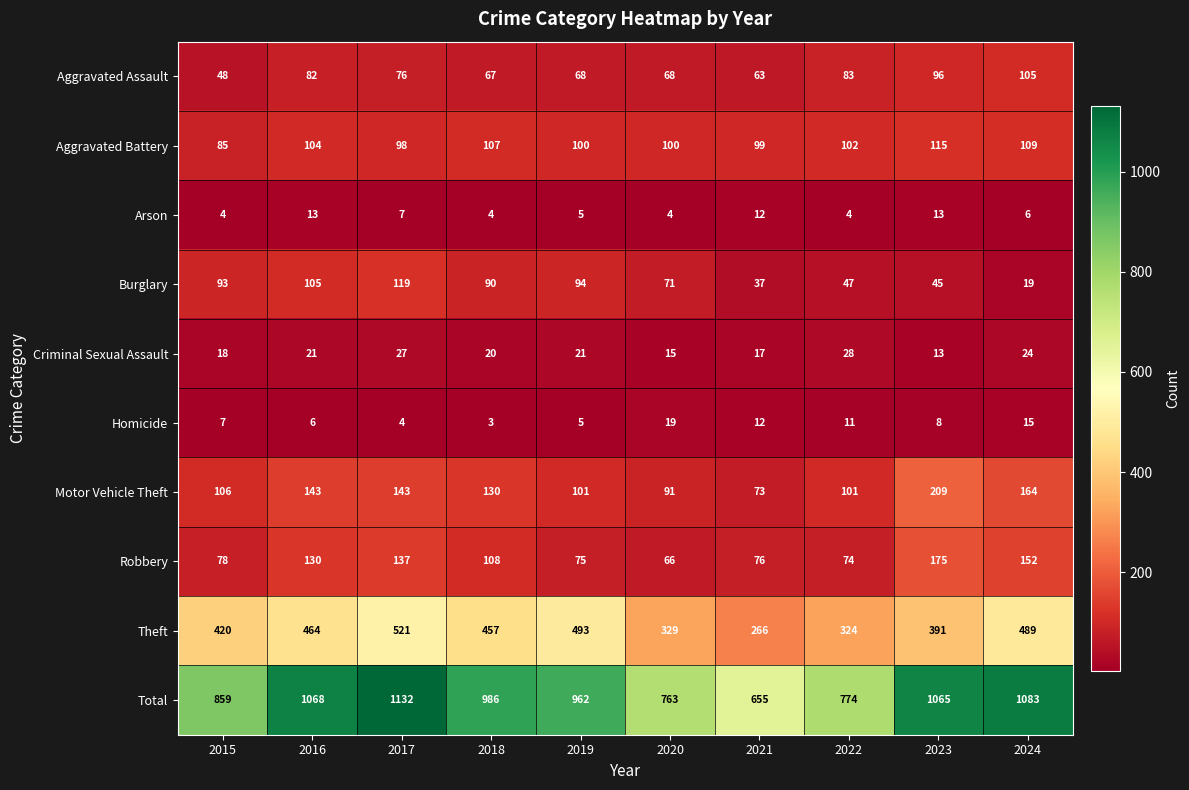

What is the total value across all series at 2024?

2166